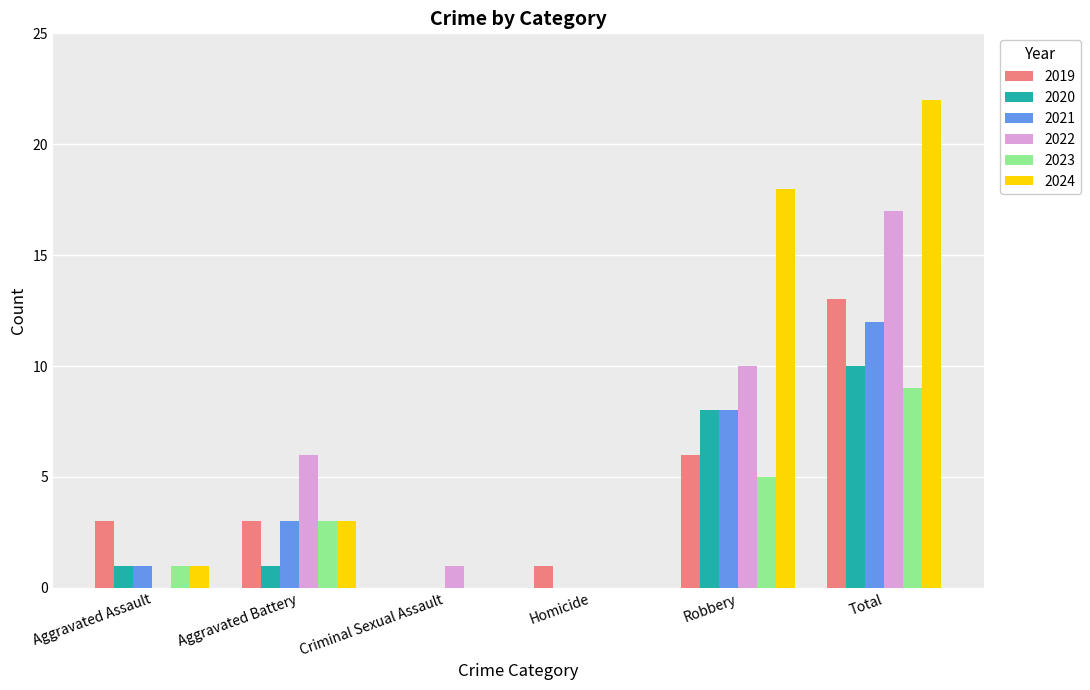

Does the chart contain stacked bars?

No